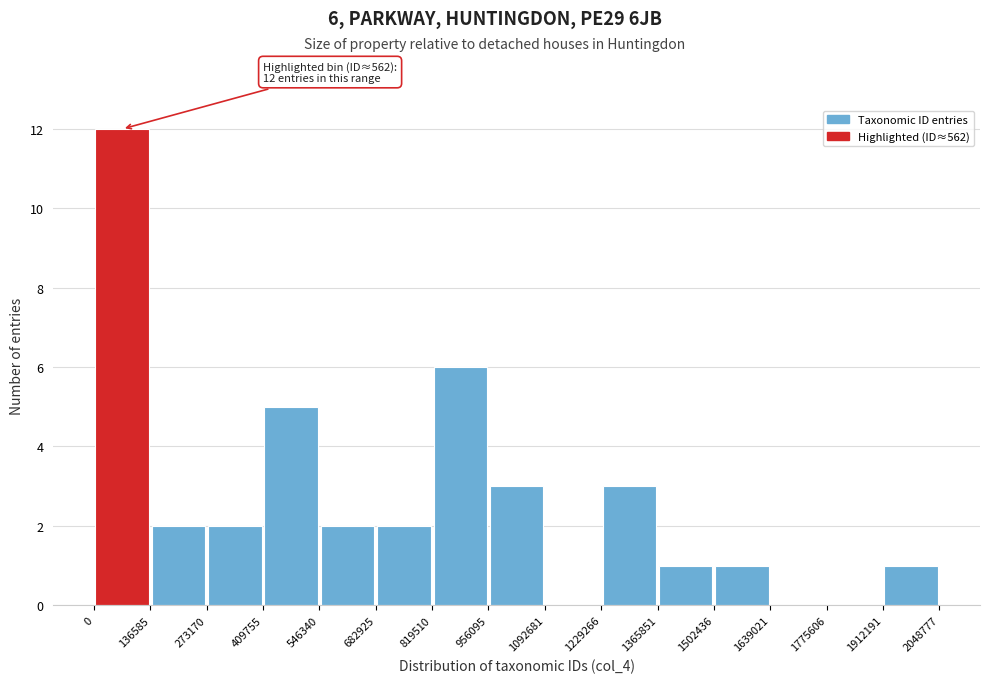

Over which range of the x-axis is the bar tallest?

0 to 136585